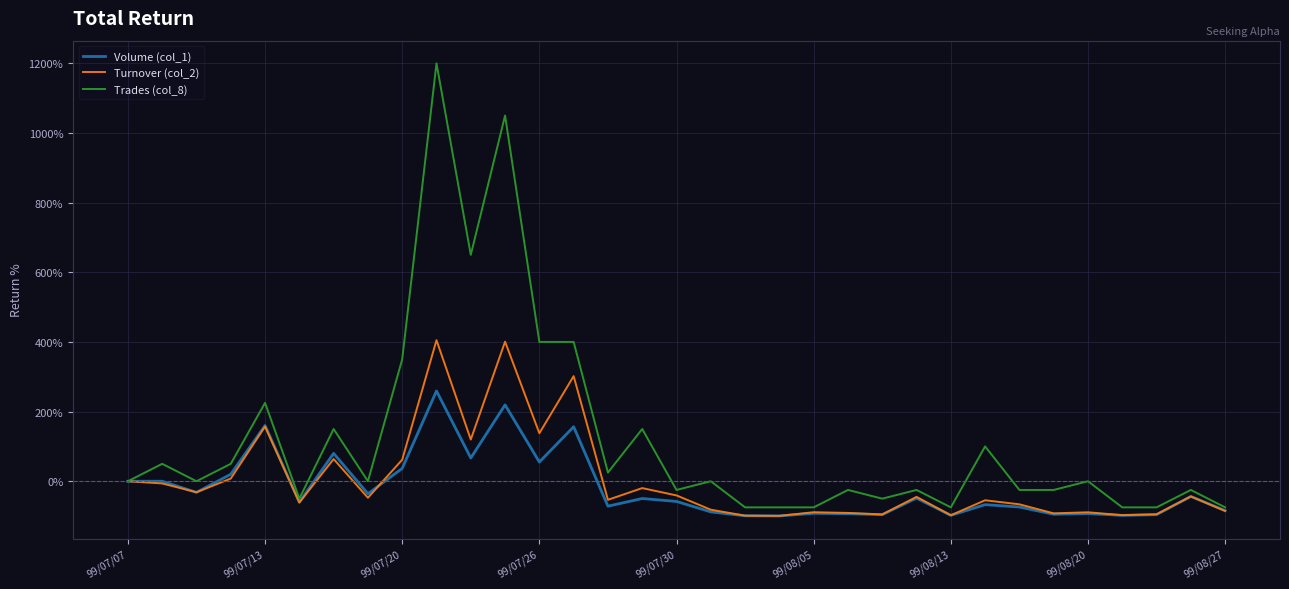

What is the lowest value of the Trades (col_8) series?

-75.0